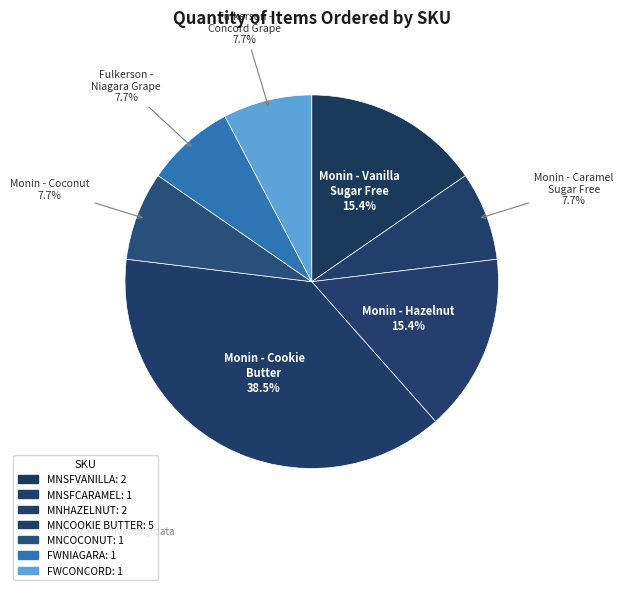

What is the largest slice in the pie chart?

MNCOOKIE BUTTER